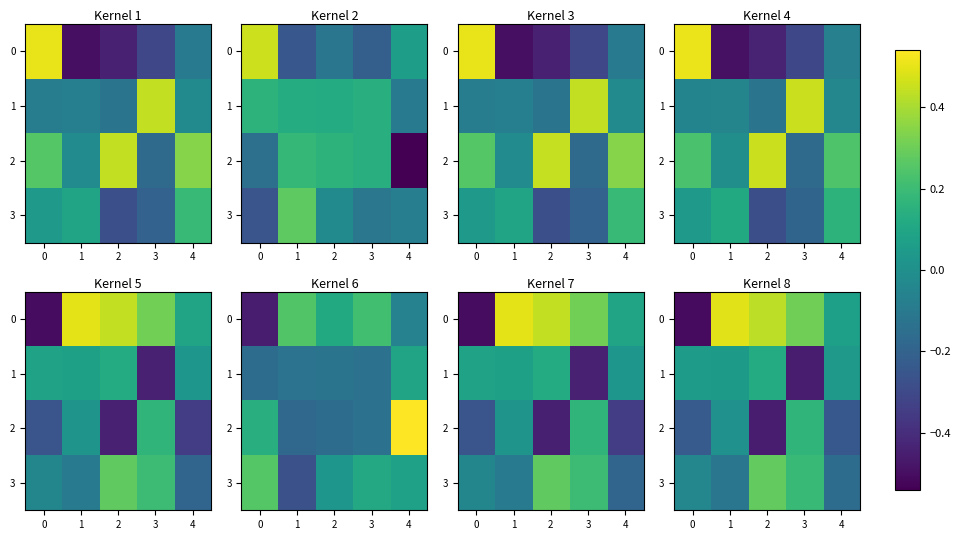

What is the total value across all series at 0?

-0.7